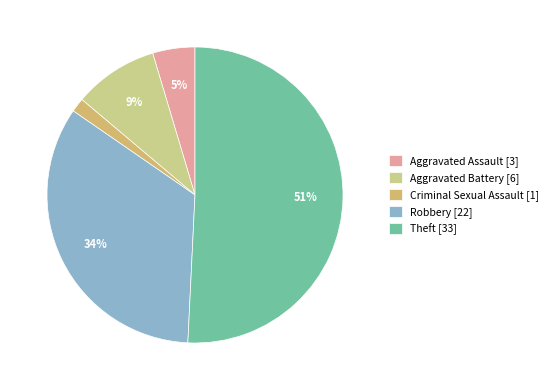

To the nearest percent, what percentage of the pie is Aggravated Battery?

9%